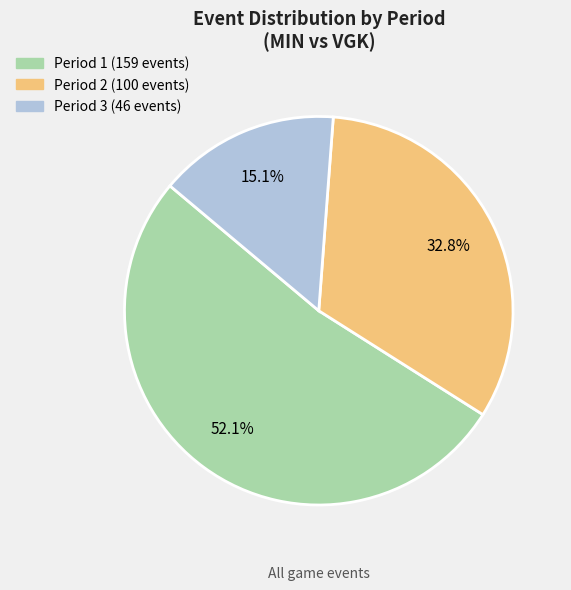

Which has a higher value, Period 2 or Period 3?

Period 2